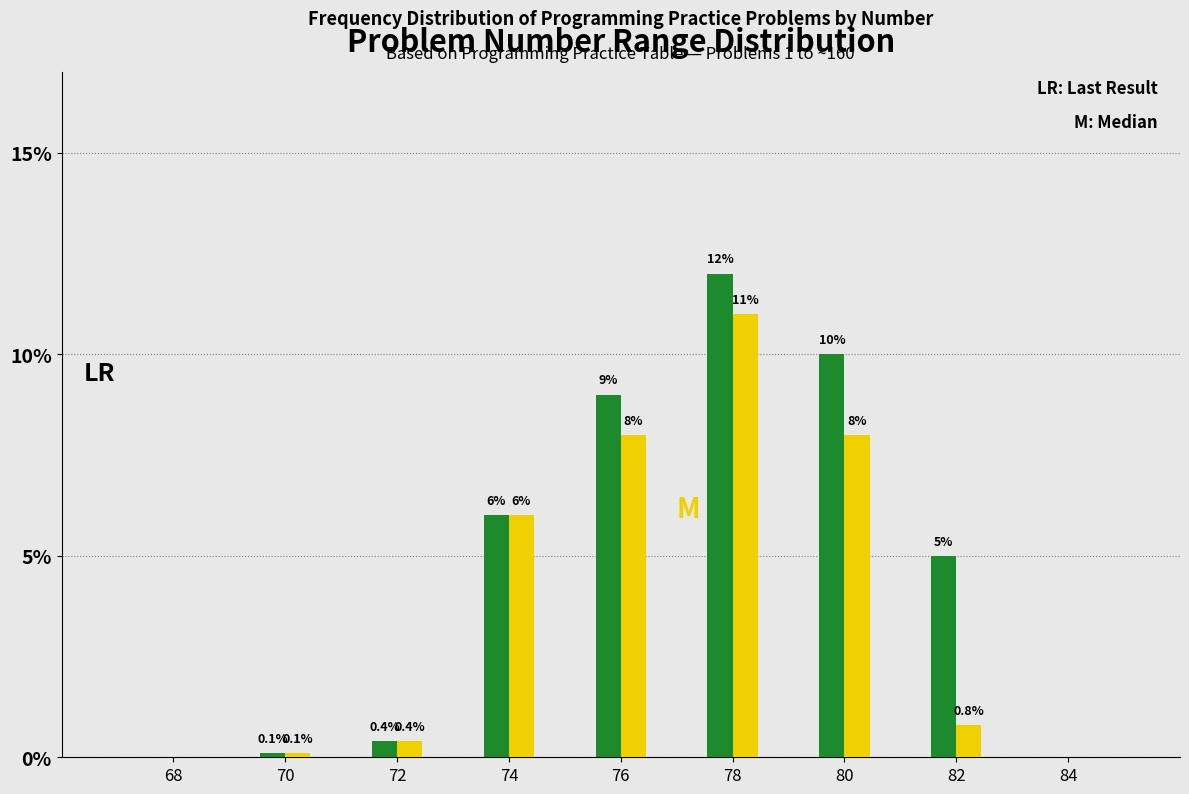

At which category is the sum across all series the highest?

78